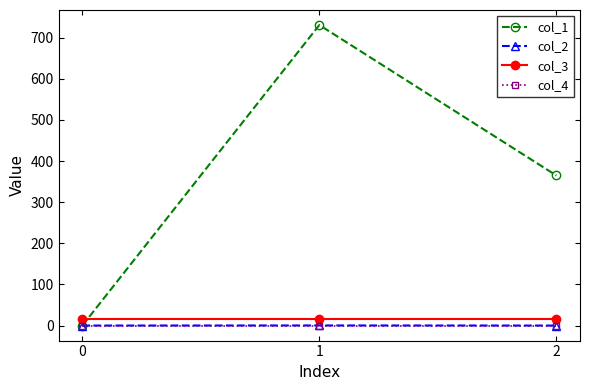

What is the difference between the highest and lowest values at 1?

731.0